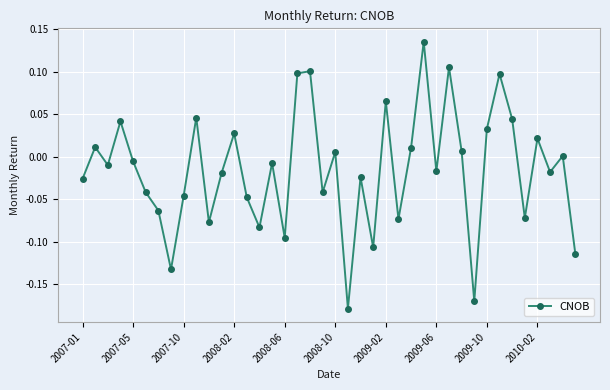

Does the chart have visible grid lines?

Yes